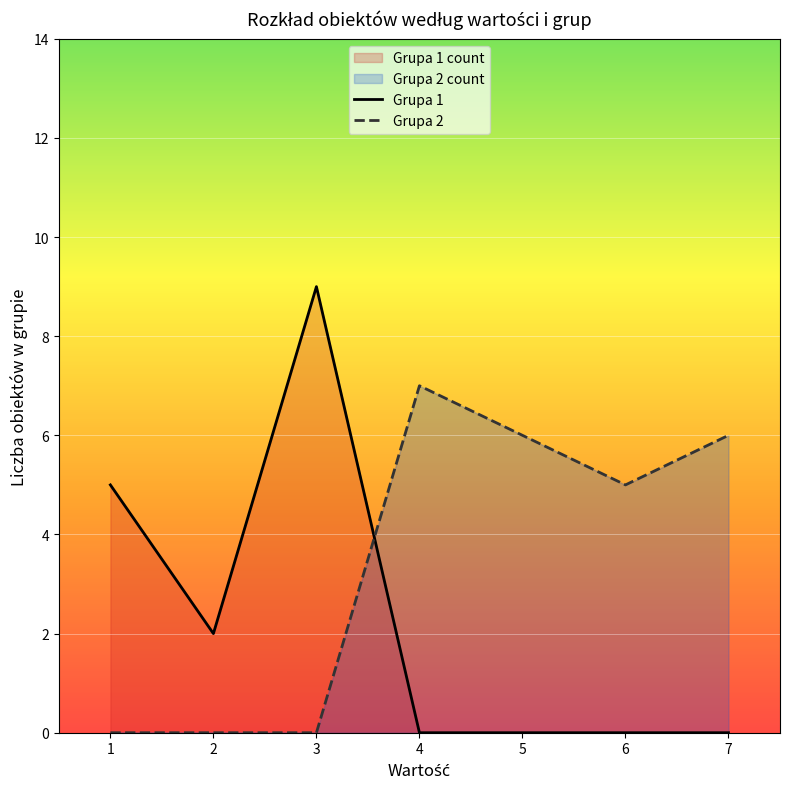

Which series changed the most between 3 and 7?

Grupa 1